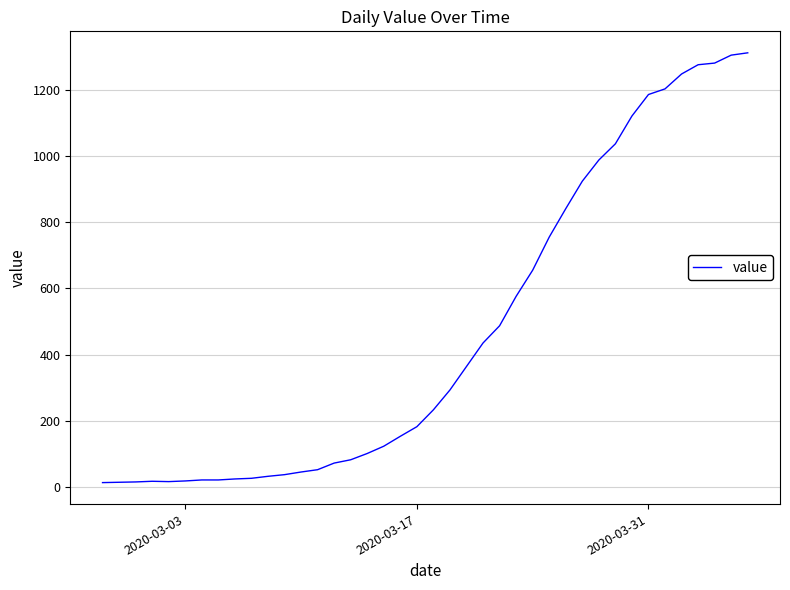

What is the maximum value shown in the chart?

1312